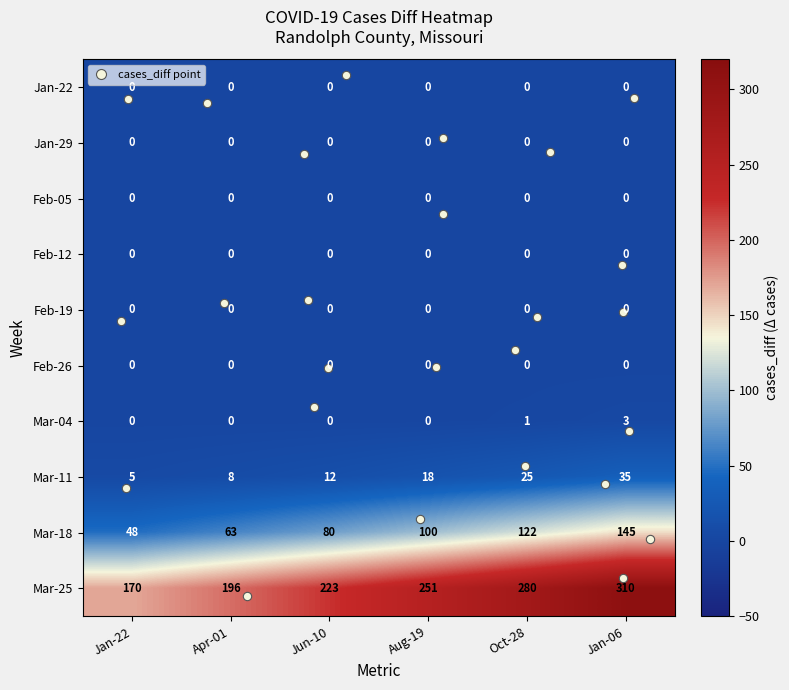

At which category is the sum across all series the highest?

Jan-06